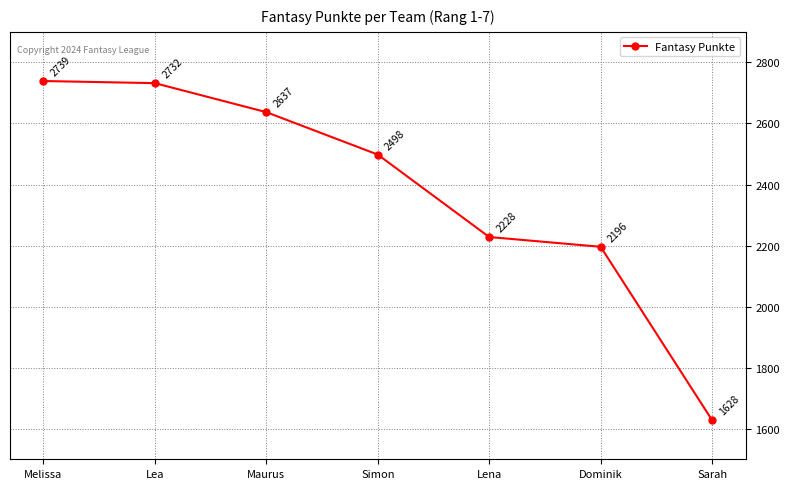

What is the value of the 7th point from the left?

1628